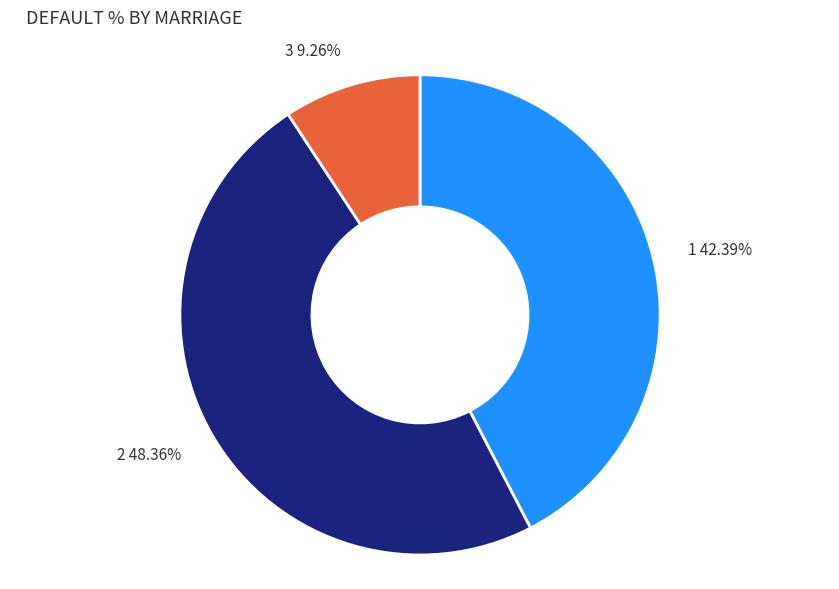

Is there any slice that represents more than half of the pie?

No